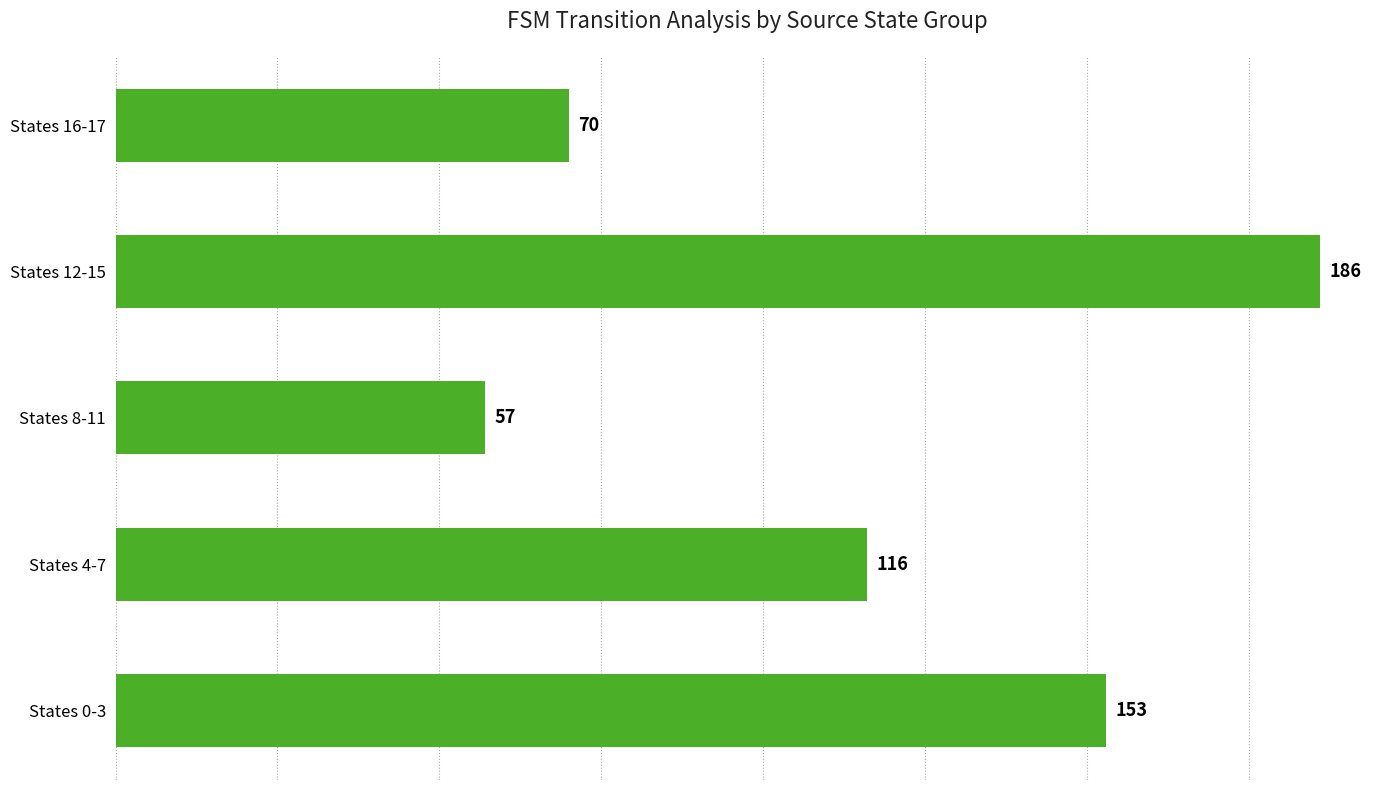

How many values are below 116?

2